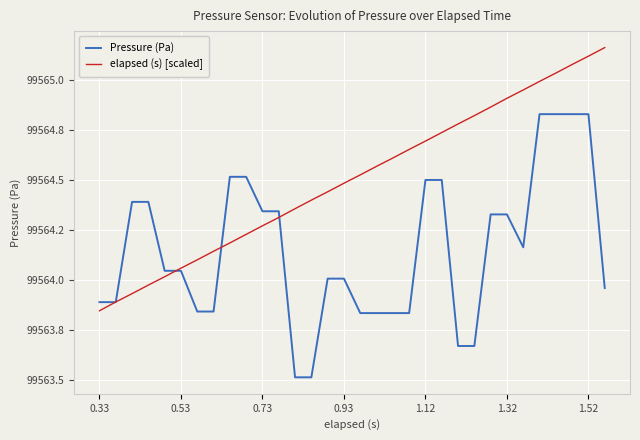

What are all the series names shown in the legend?

Pressure (Pa), elapsed (s) [scaled]